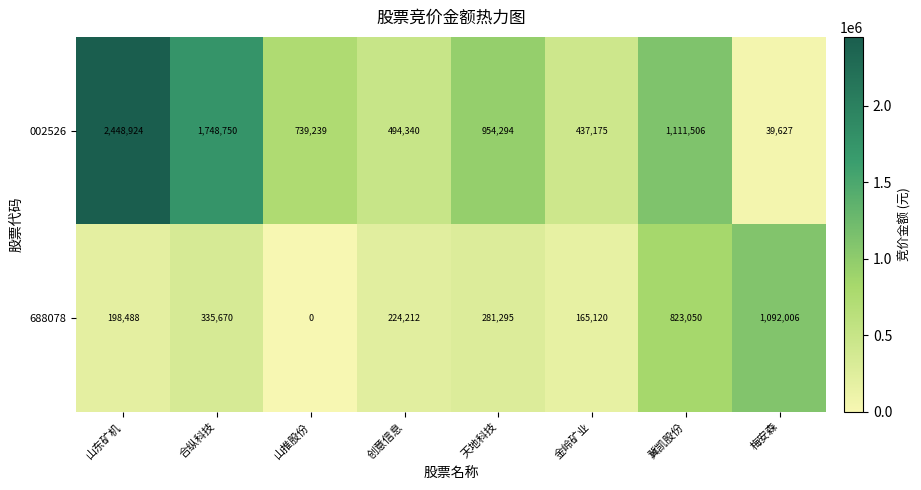

What value does the 688078 series have at 创意信息, to the nearest 50?

224200